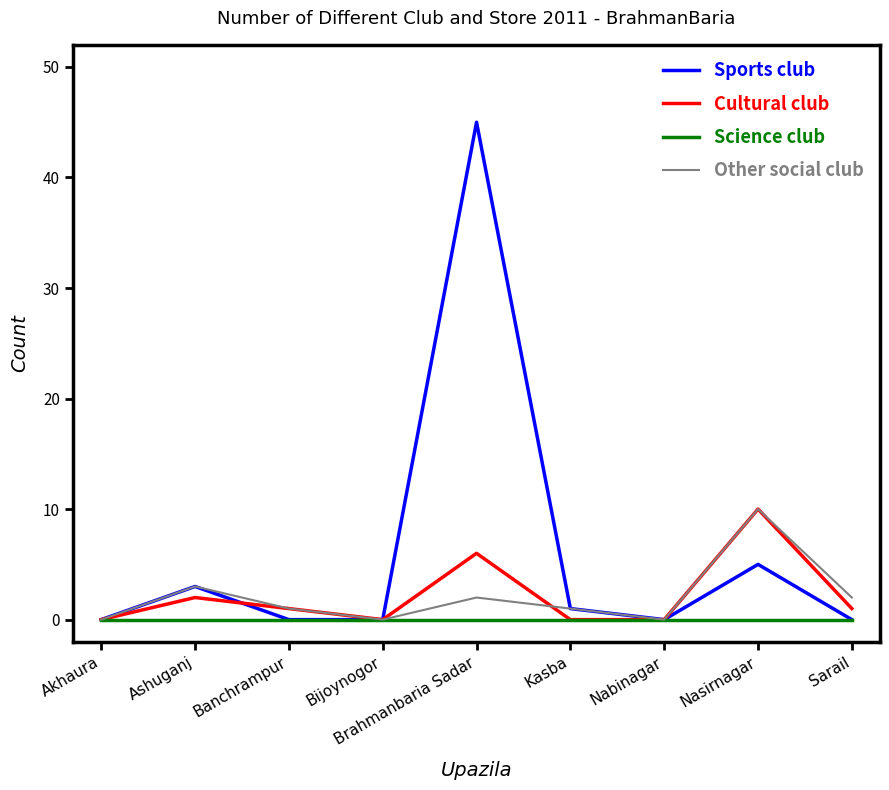

Reading left to right, extract all data points from this chart.

Sports club: Akhaura=0	Ashuganj=3	Banchrampur=0	Bijoynogor=0	Brahmanbaria Sadar=45	Kasba=1	Nabinagar=0	Nasirnagar=5	Sarail=0
Cultural club: Akhaura=0	Ashuganj=2	Banchrampur=1	Bijoynogor=0	Brahmanbaria Sadar=6	Kasba=0	Nabinagar=0	Nasirnagar=10	Sarail=1
Science club: Akhaura=0	Ashuganj=0	Banchrampur=0	Bijoynogor=0	Brahmanbaria Sadar=0	Kasba=0	Nabinagar=0	Nasirnagar=0	Sarail=0
Other social club: Akhaura=0	Ashuganj=3	Banchrampur=1	Bijoynogor=0	Brahmanbaria Sadar=2	Kasba=1	Nabinagar=0	Nasirnagar=10	Sarail=2